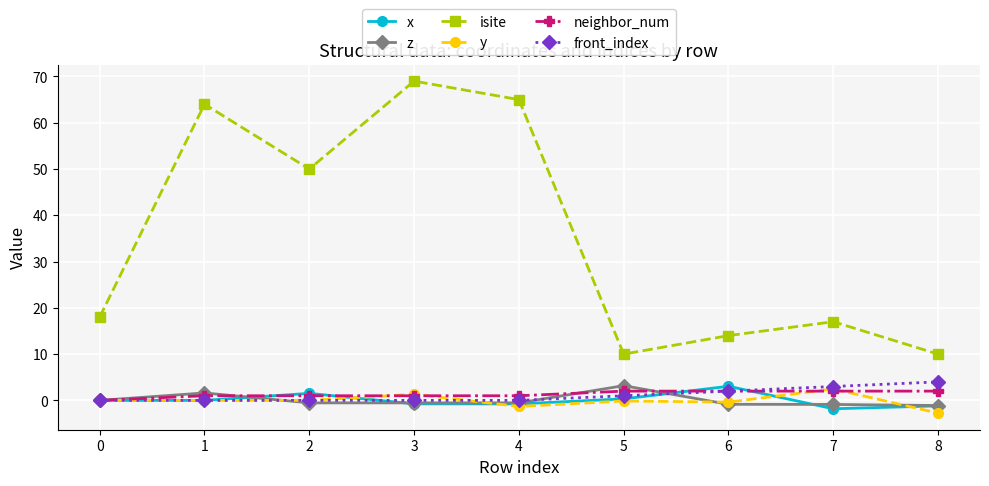

At which category does isite reach its first local peak?

1